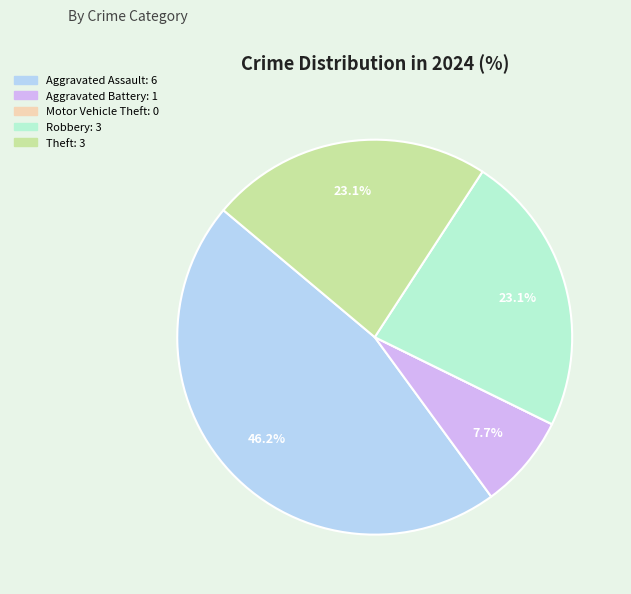

Is there any slice that represents more than half of the pie?

No